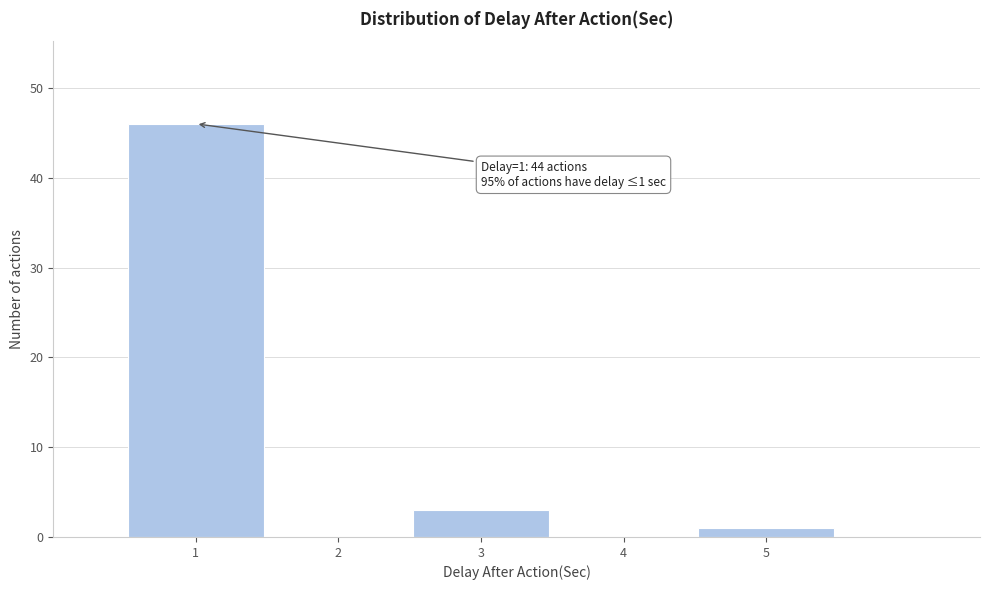

Over which range of the x-axis is the bar tallest?

0.5 to 1.5